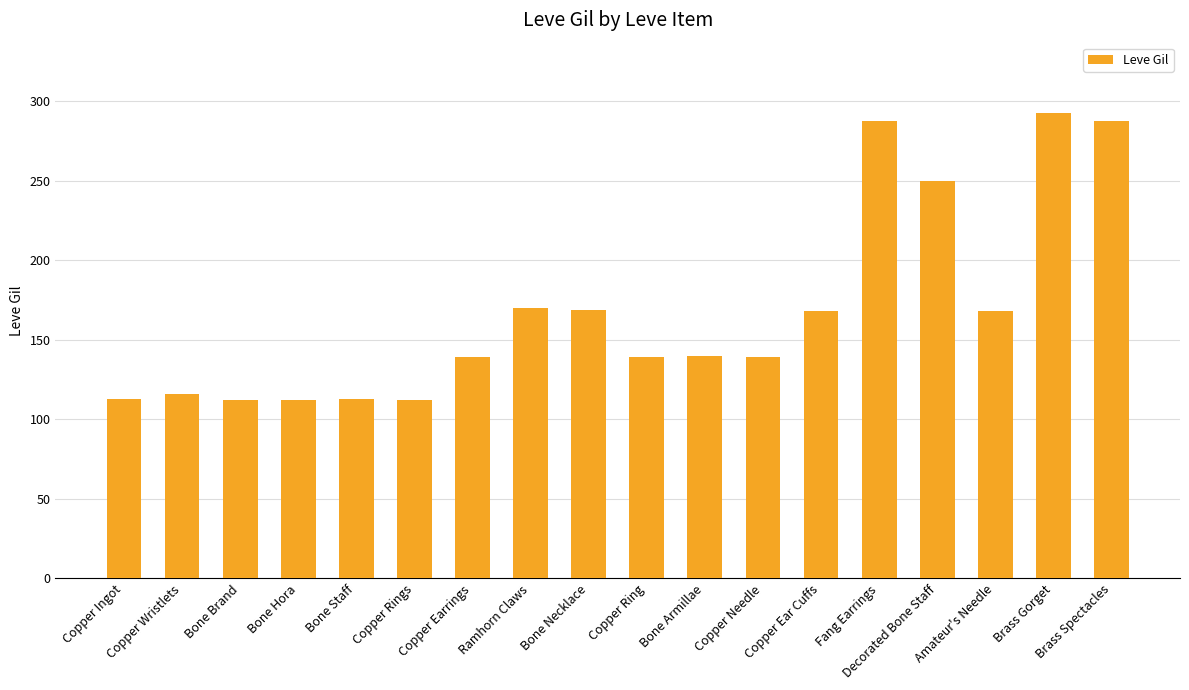

What is the greatest value displayed?

293